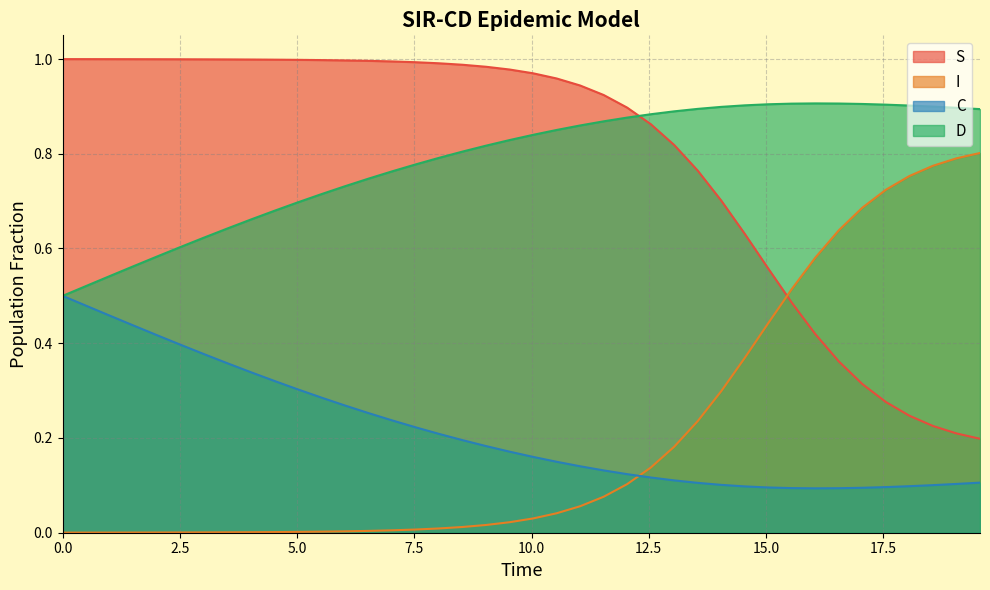

True or false: D and I intersect in this chart.

False